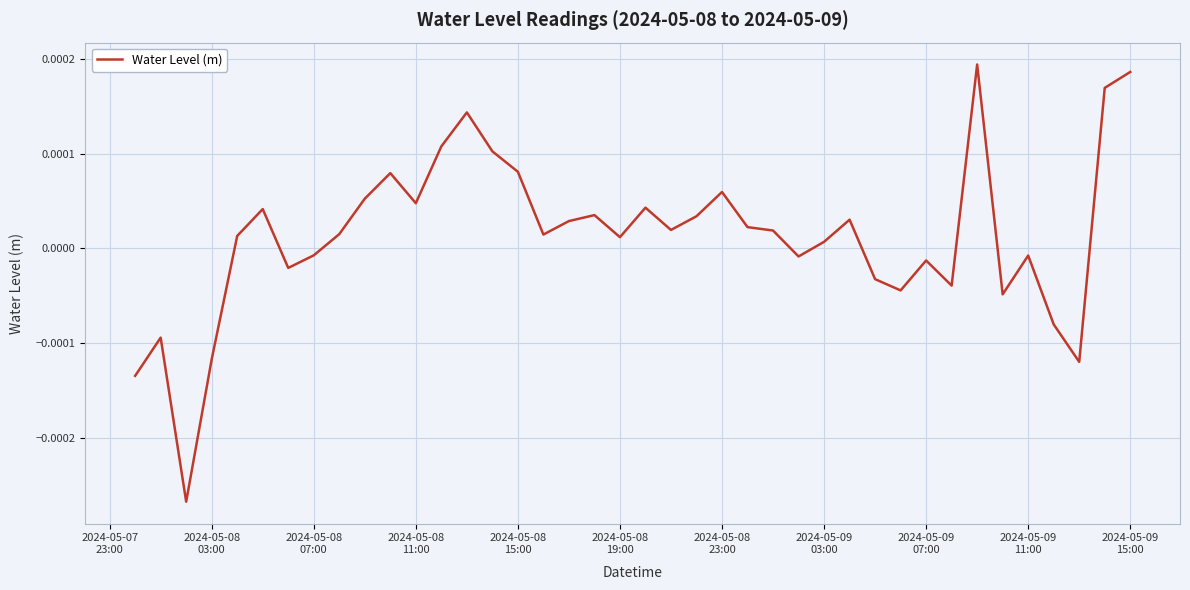

Where is the data nearest to the value 0?

2024-05-09 03:00